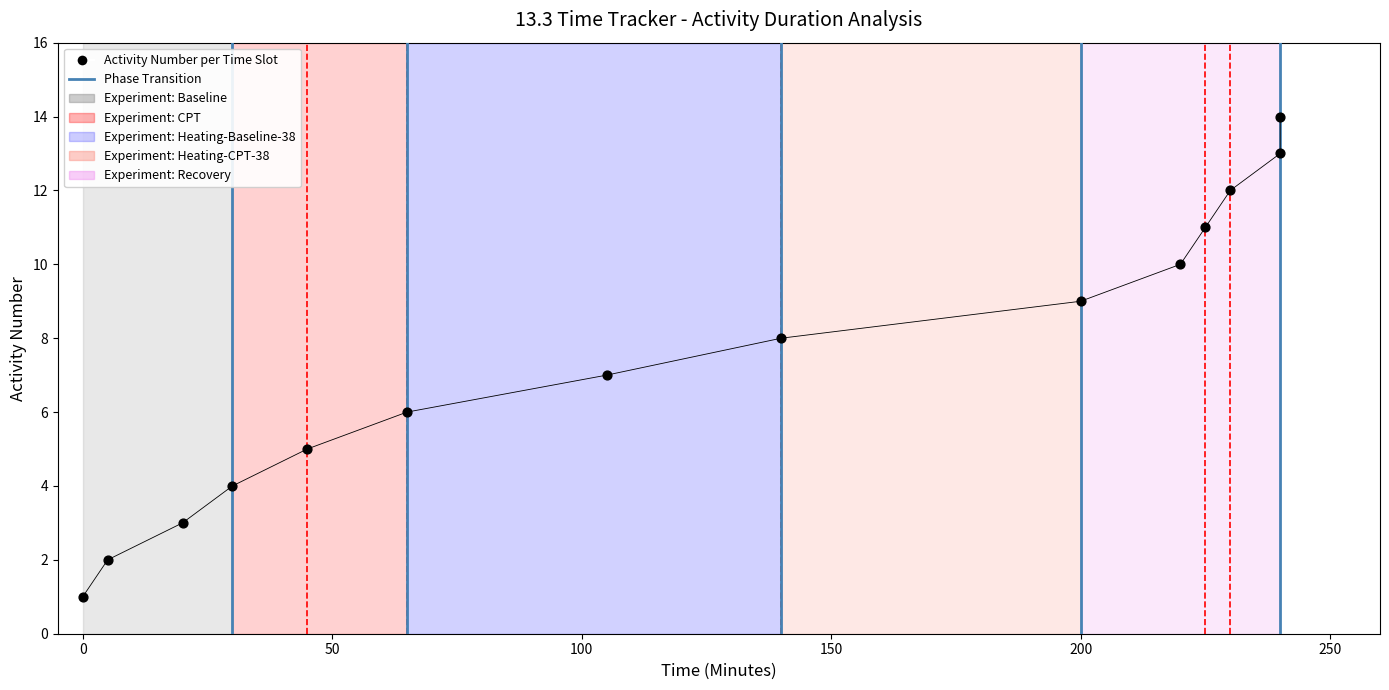

What is the range of X values (max minus min)?

240